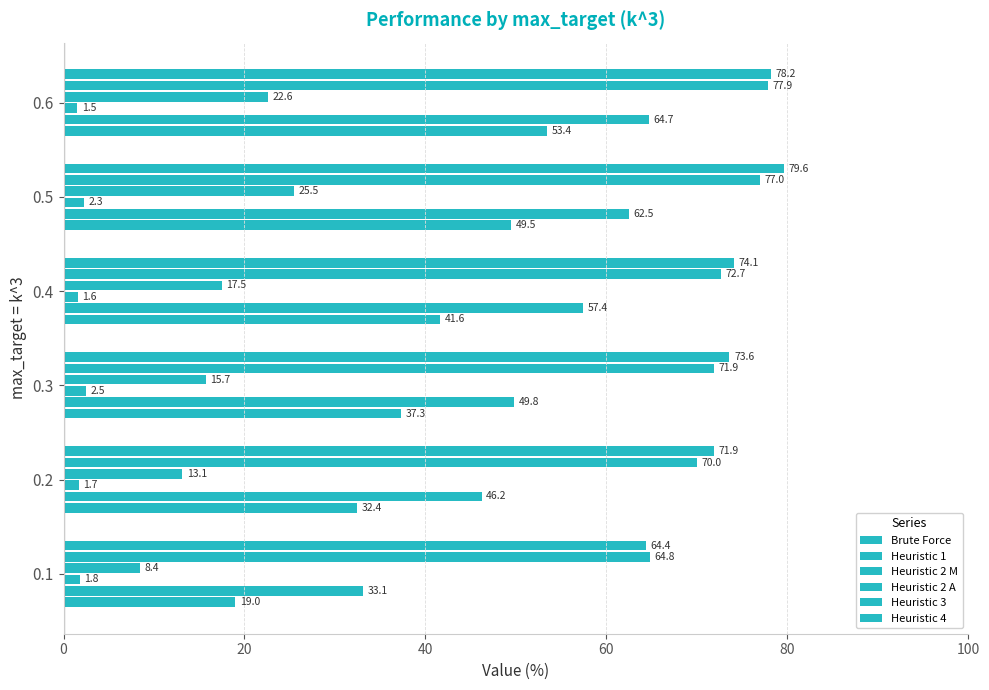

How many data points in Heuristic 2 A are less than 17?

3